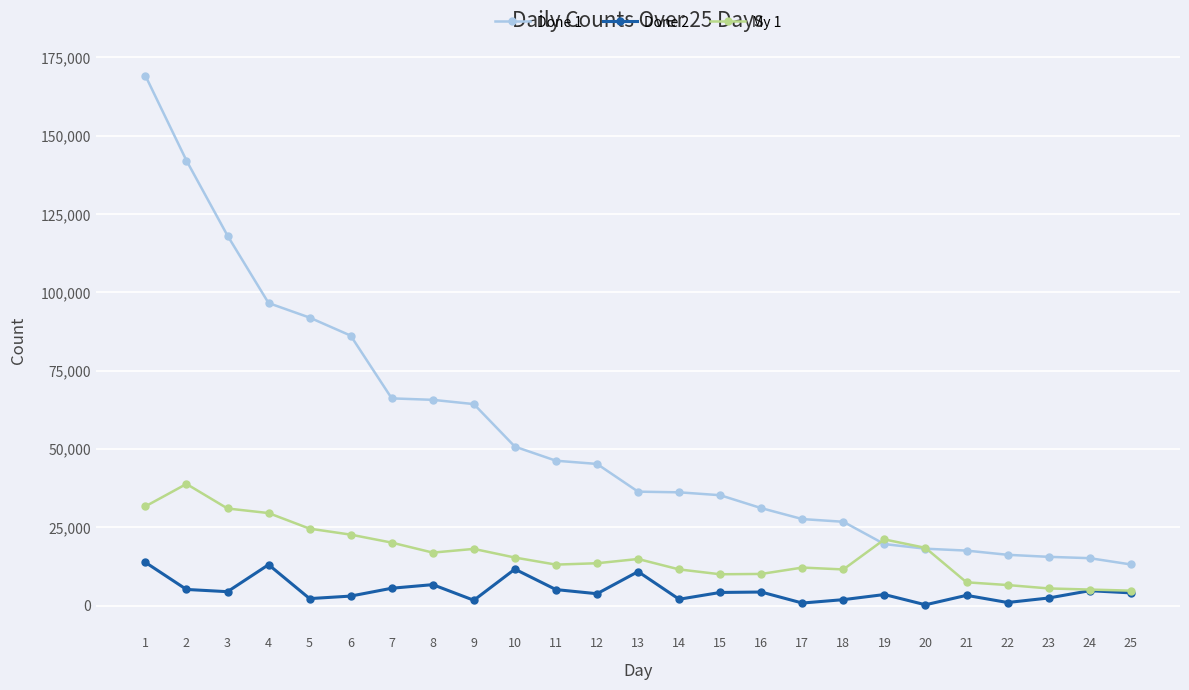

True or false: Done 1 and Done 2 intersect in this chart.

False